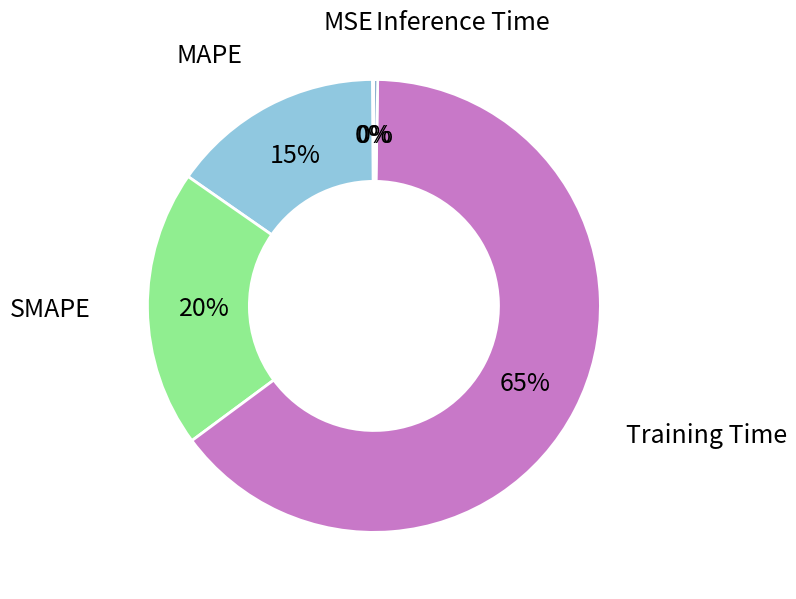

Does any single category account for the majority?

Yes